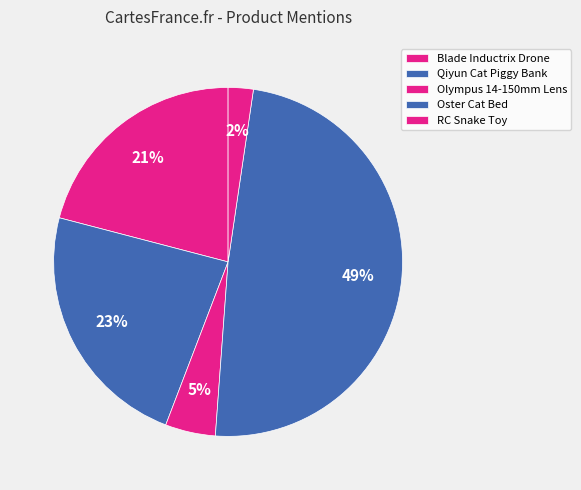

Is there a majority slice in this chart?

No